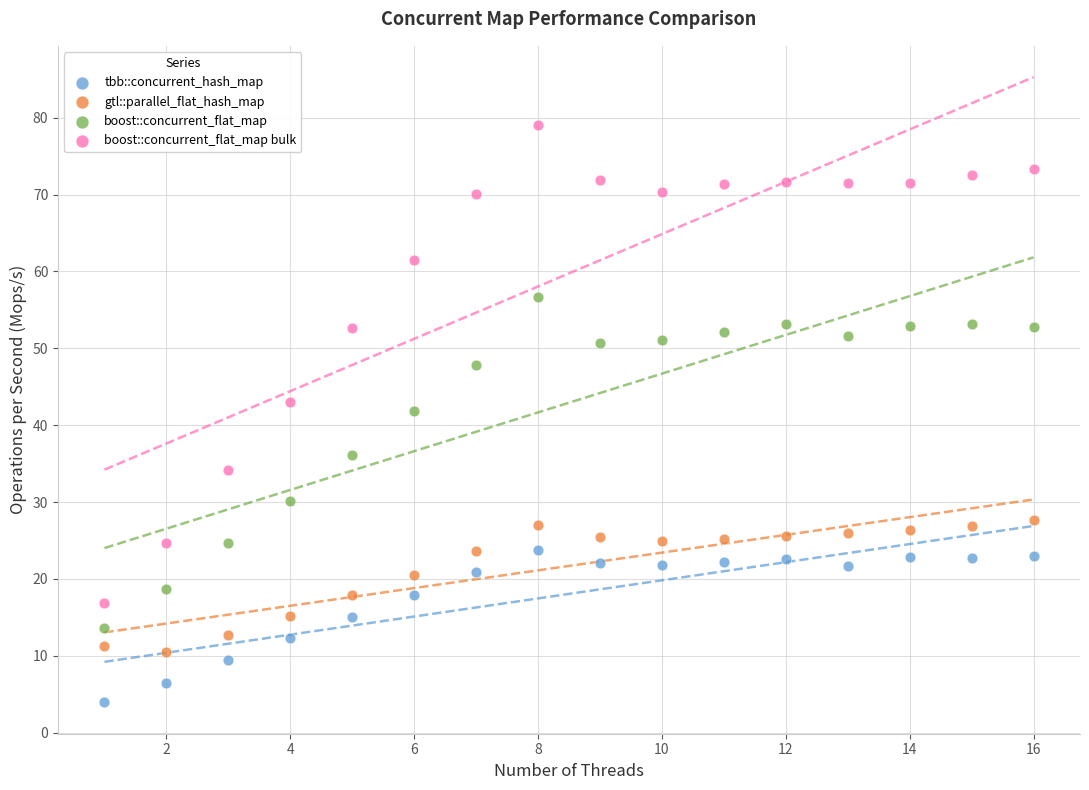

What is the X range (max minus min) for the scatter plot?

15.0